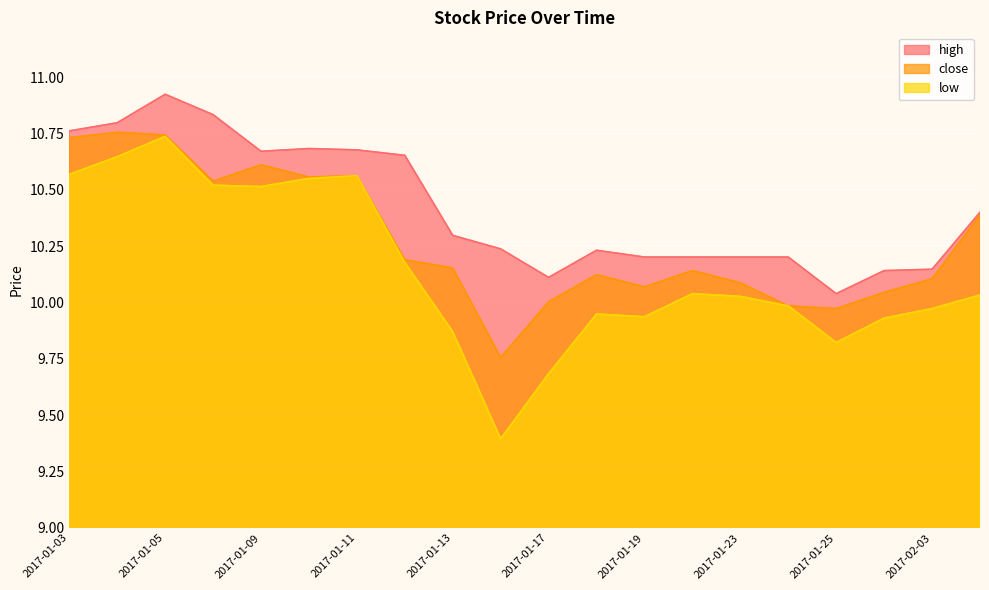

What are all the series names shown in the legend?

high, close, low